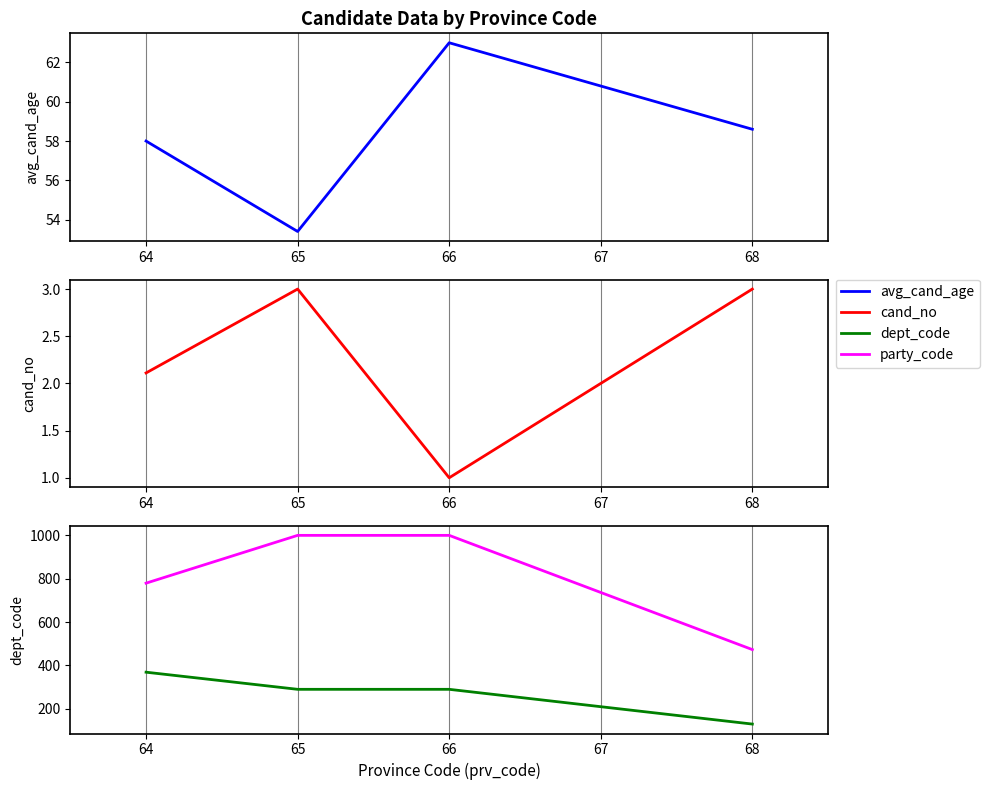

What is the lowest value of the dept_code series?

130.0